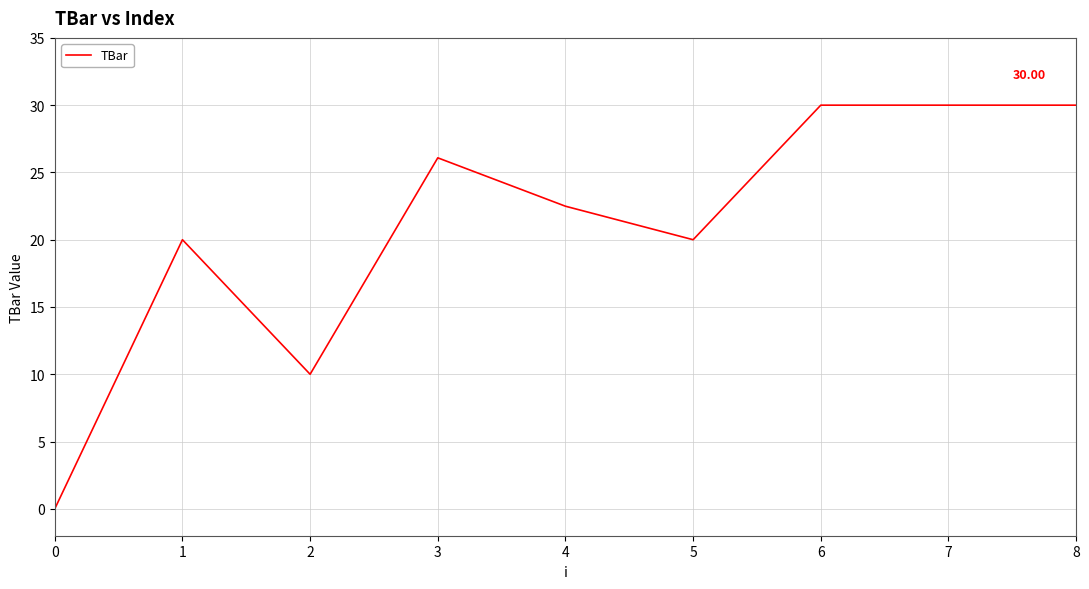

What is the difference between the values at 4 and 0?

22.5